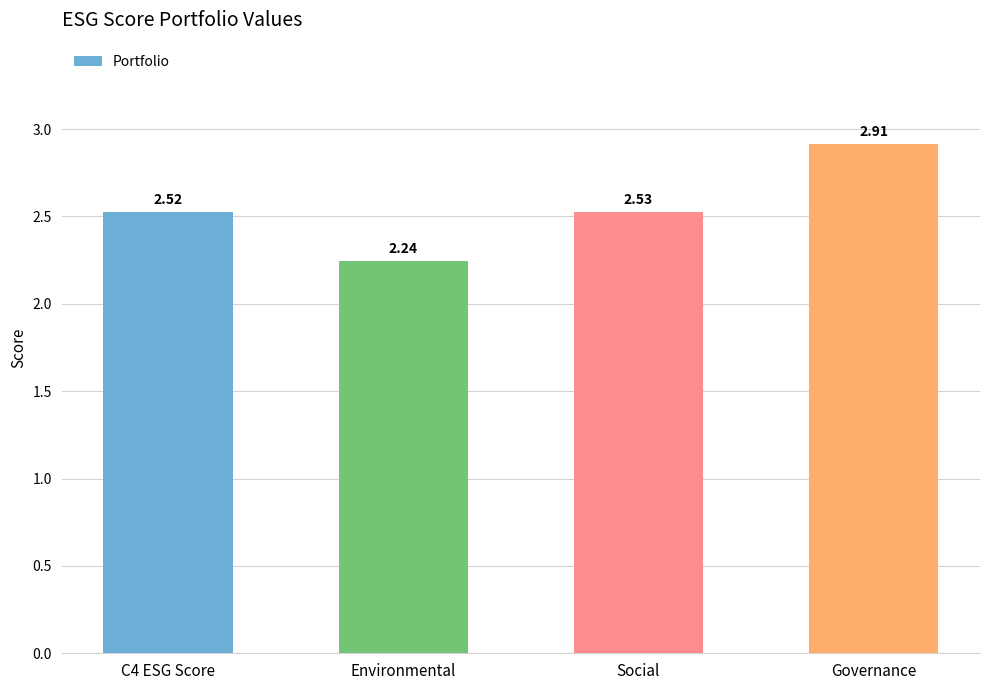

Where is the data nearest to the value 2?

Environmental